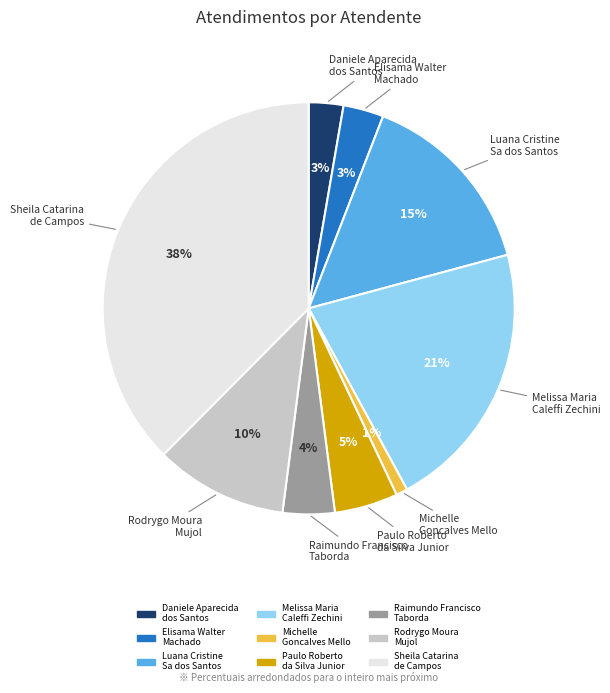

Which category has the smallest portion of the pie?

Michelle Goncalves Mello